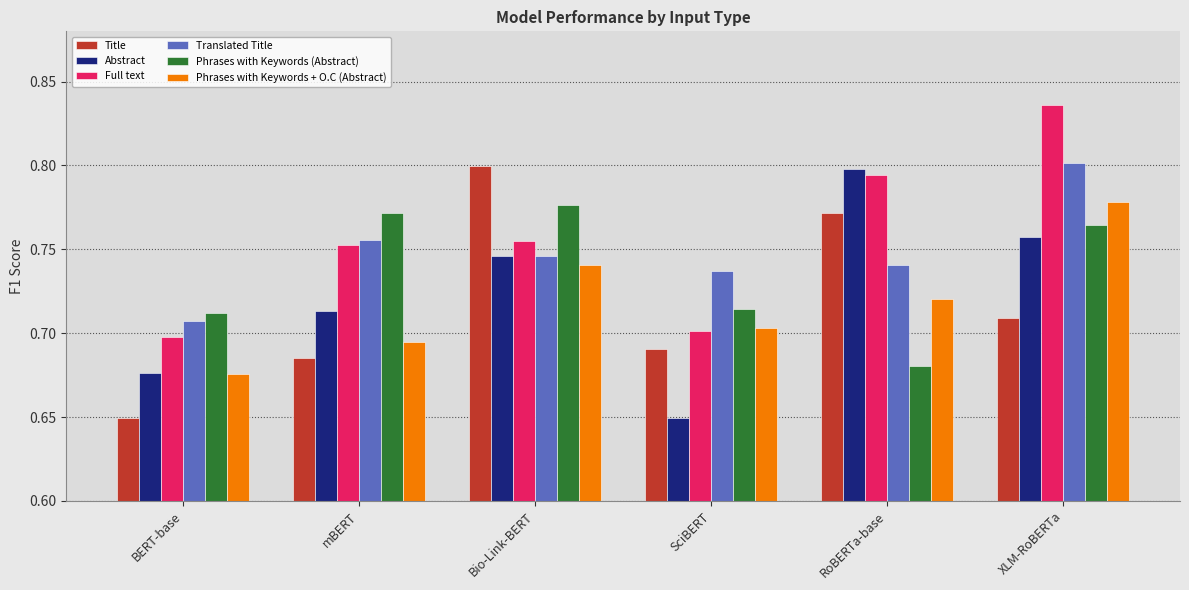

Which label corresponds to the largest value in the chart?

XLM-RoBERTa